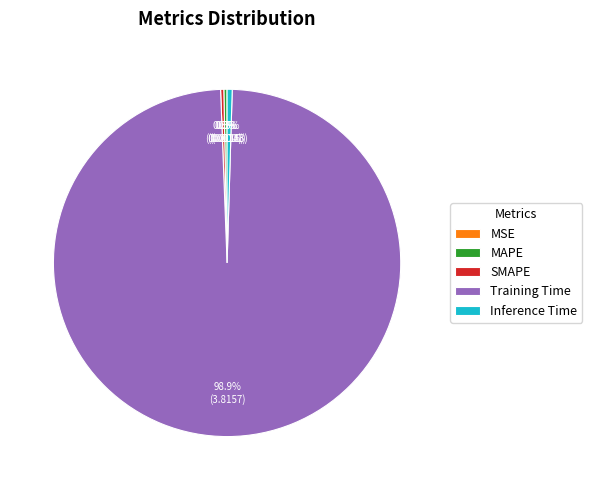

Is there a majority slice in this chart?

Yes